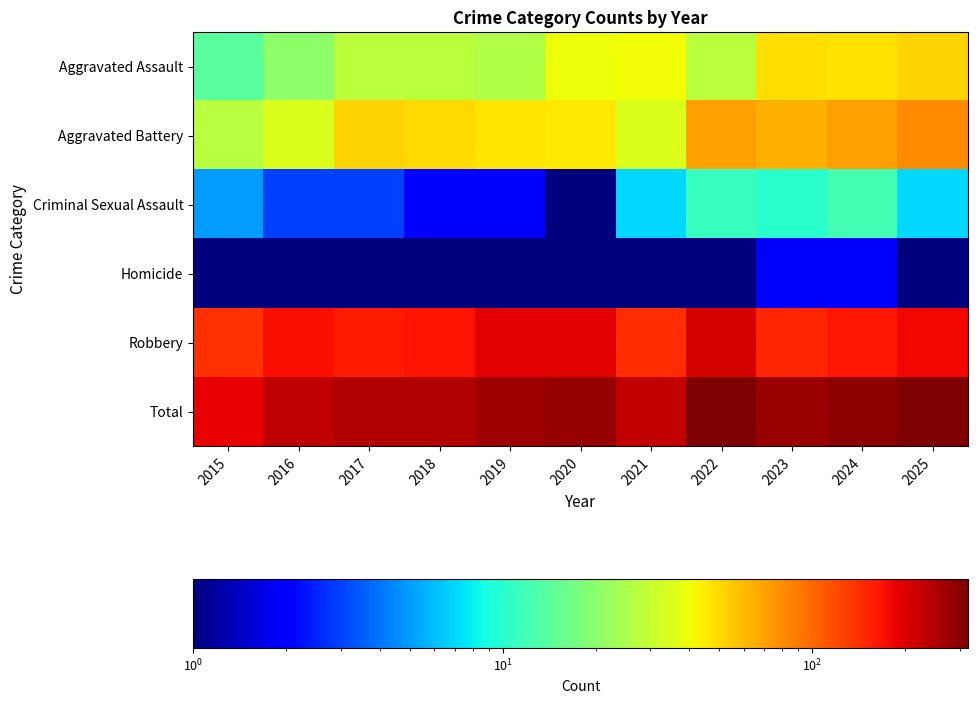

What is the total value across all series at 2019?

536.5